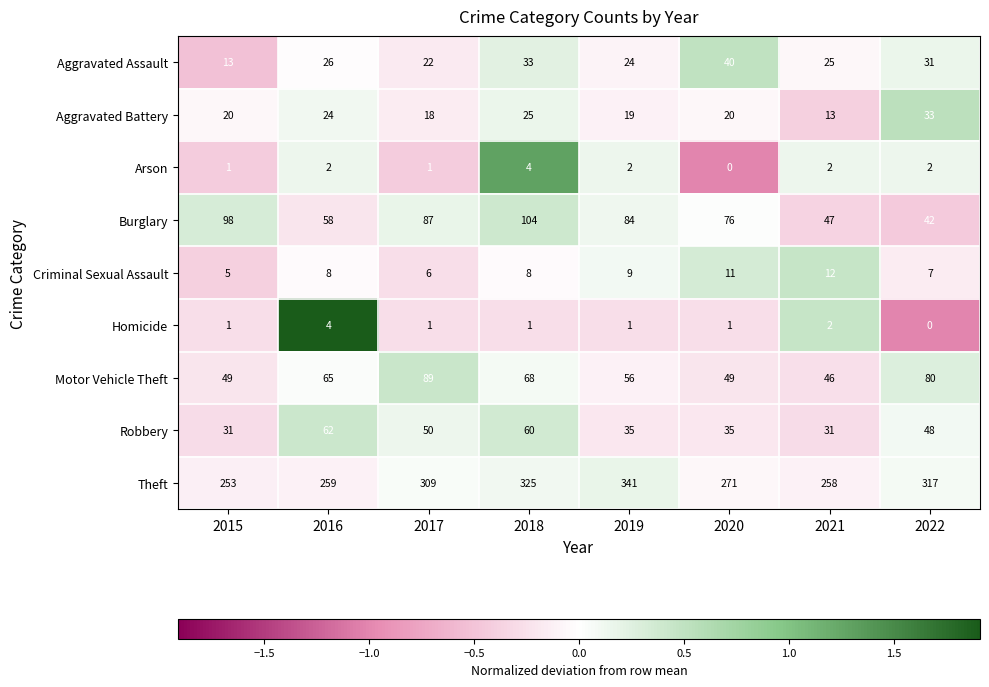

Which series has the widest spread of values?

Theft